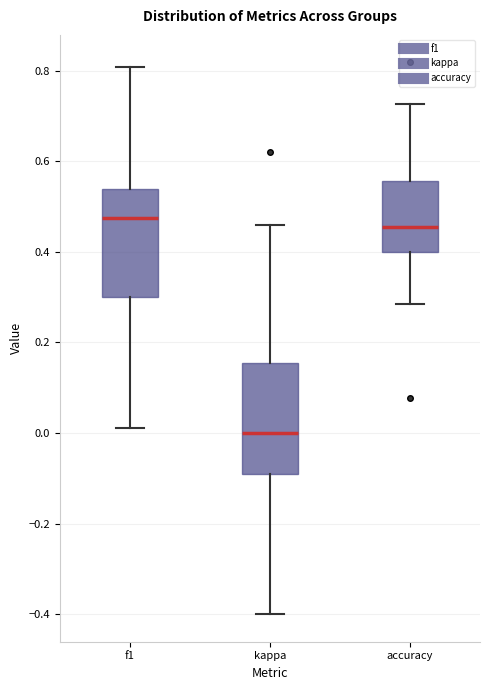

Where is the lower edge of the box for kappa on the y-axis? The values are not printed on the chart, so give them approximately, as read against the axis.

-0.10